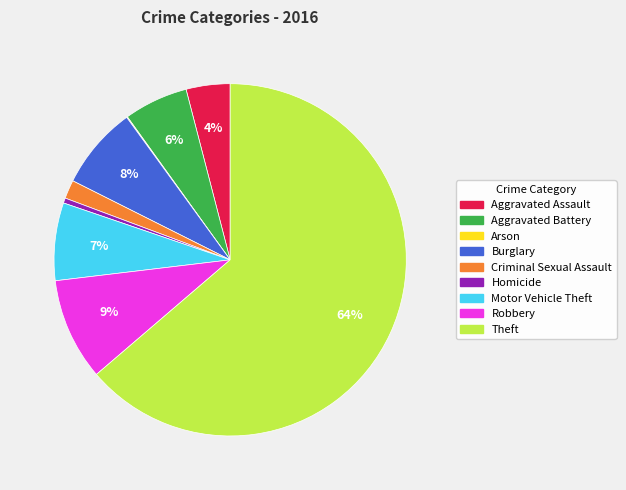

Which slice represents more than half of the pie?

Theft